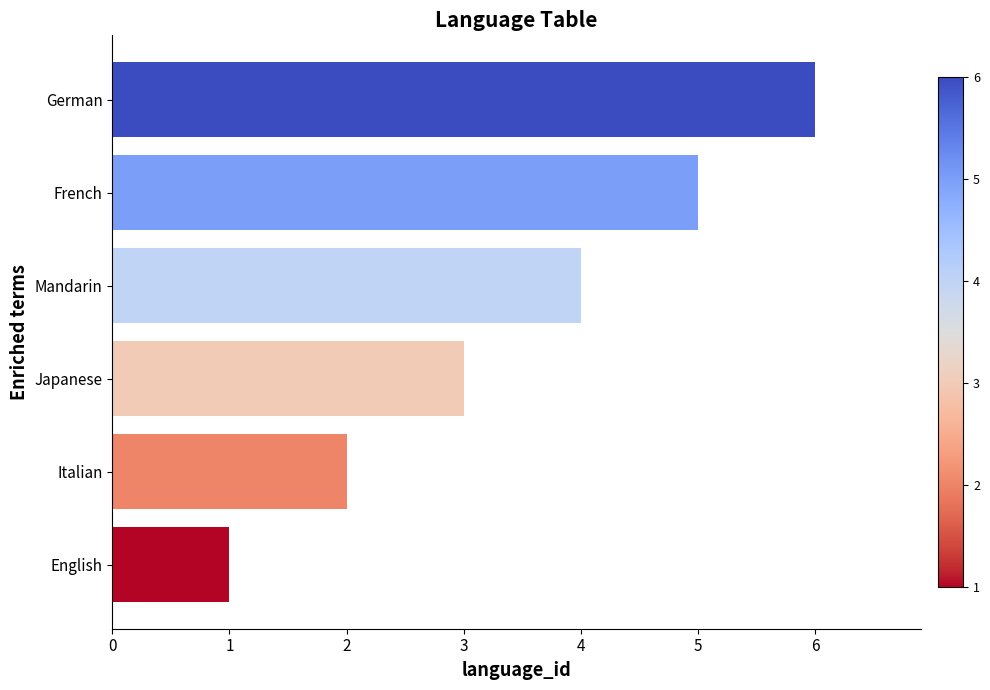

Read the value at German.

6